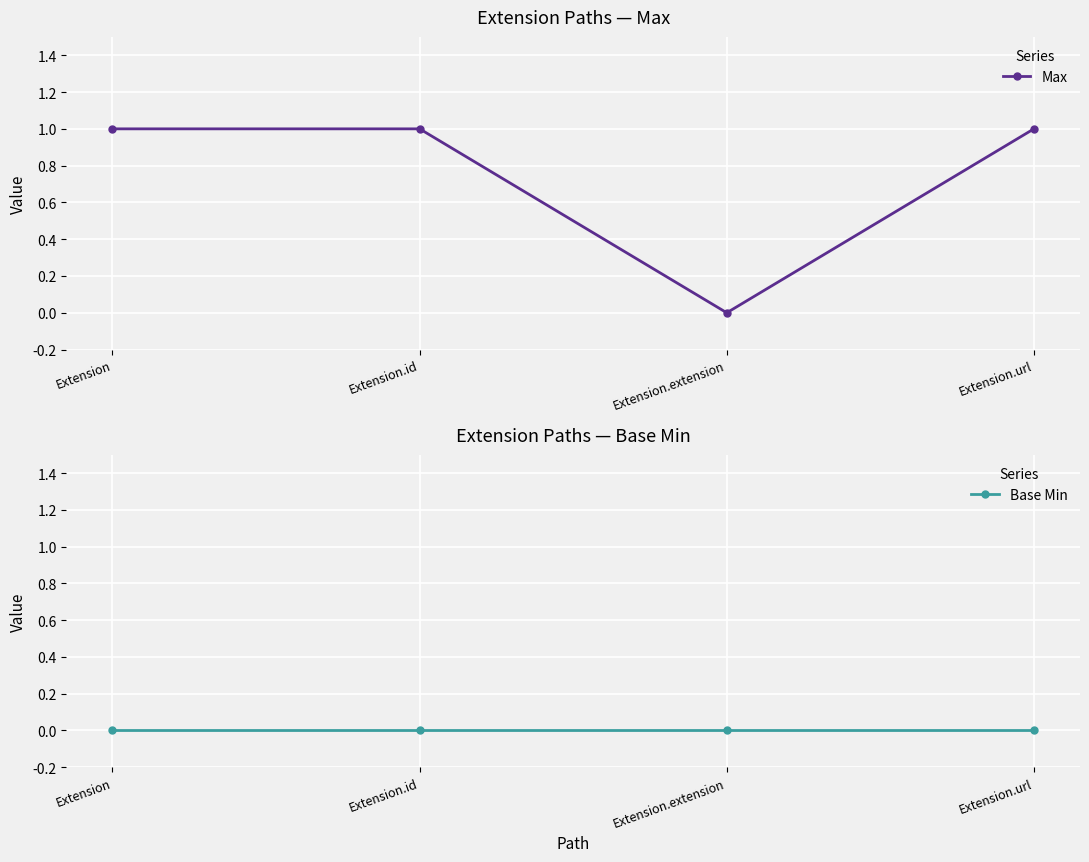

At how many categories does at least one series exceed 0?

3